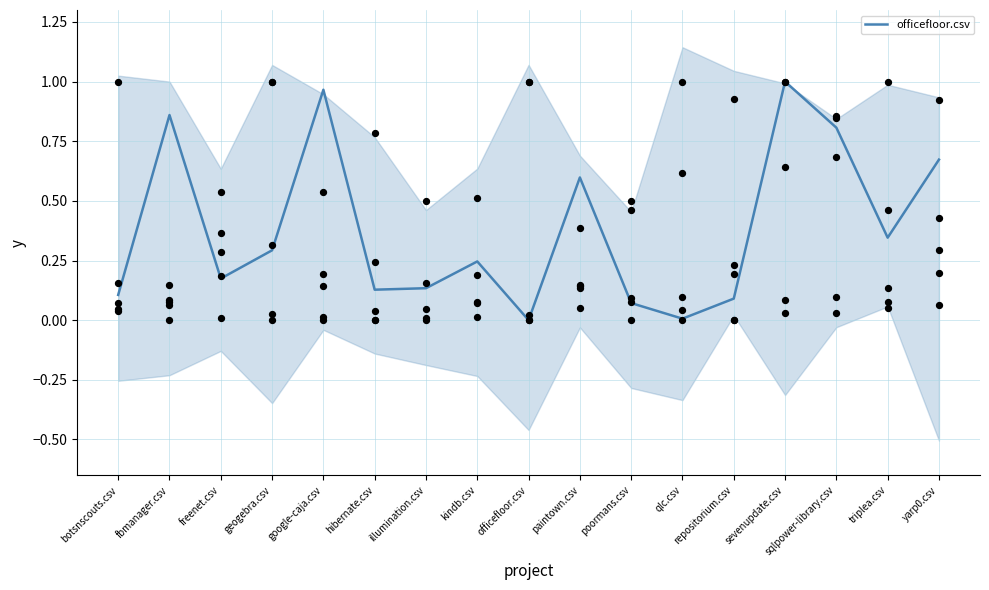

Which has a higher value, sqlpower-library.csv or yarp0.csv?

sqlpower-library.csv